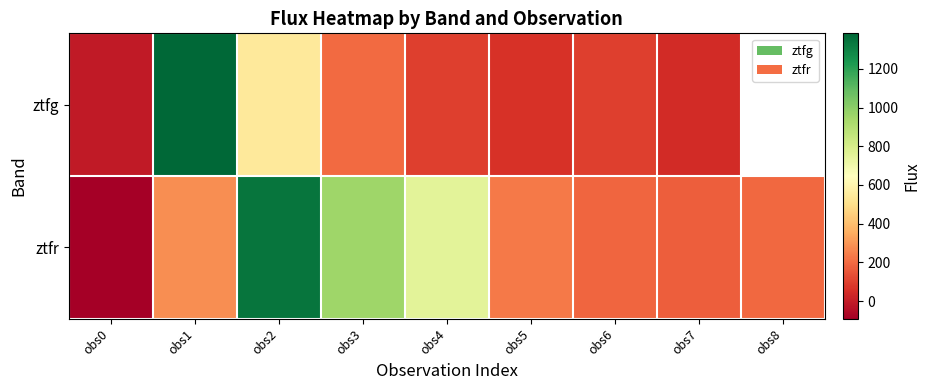

Is it true that ztfg equals 33.8 at obs5?

False